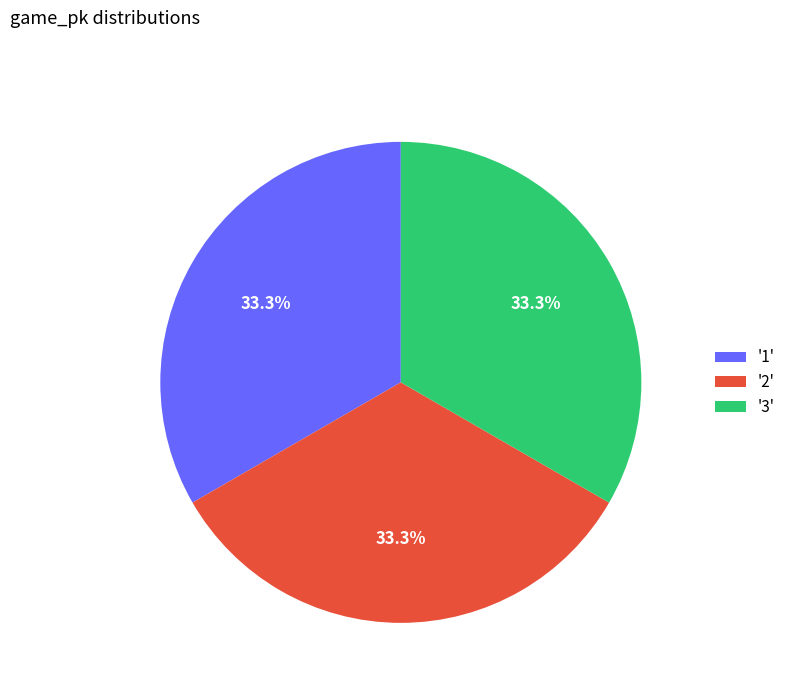

Is there a majority slice in this chart?

No